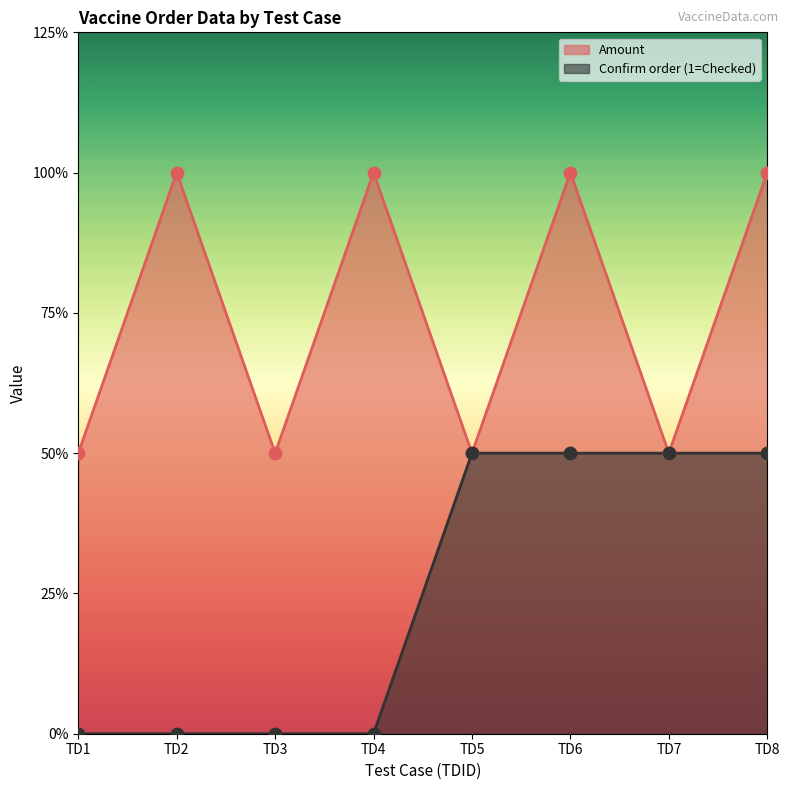

Which series has the largest total across all categories?

Amount